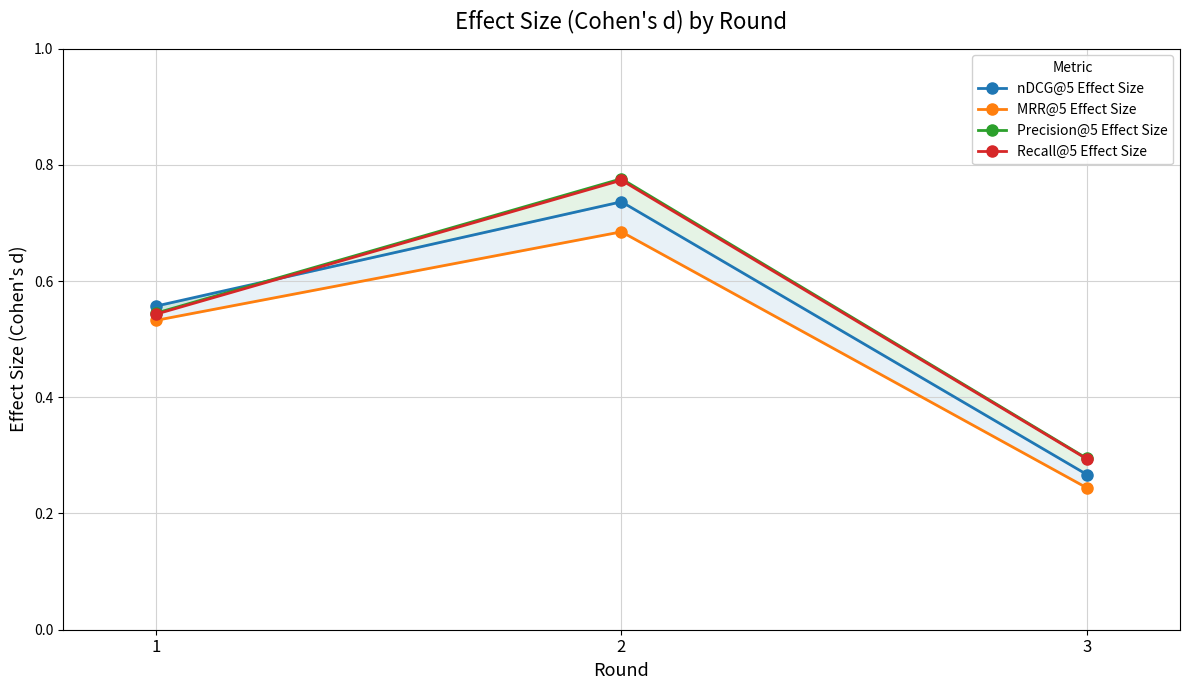

Which category has the highest value in the nDCG@5 Effect Size series?

2